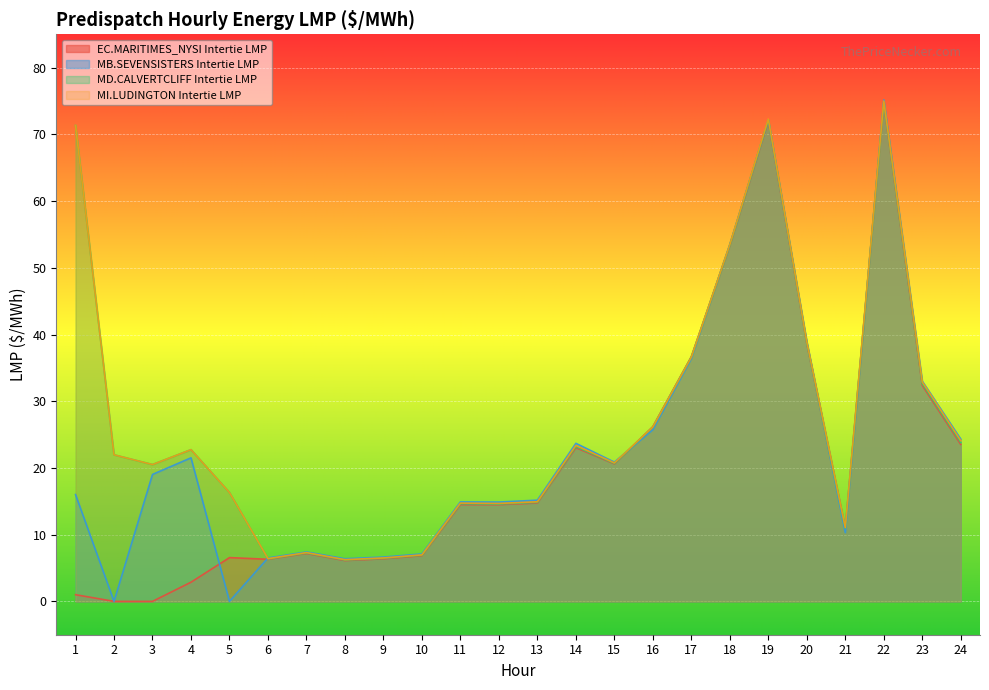

At which label is MD.CALVERTCLIFF Intertie LMP closest to 40?

20